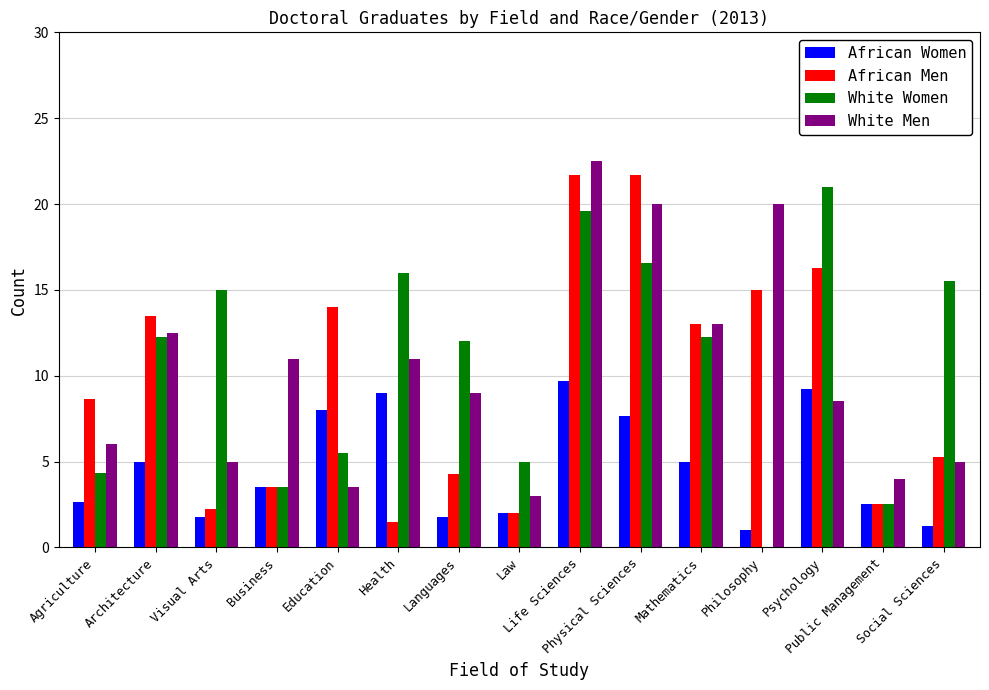

What is the sum of all White Men values?

154.0